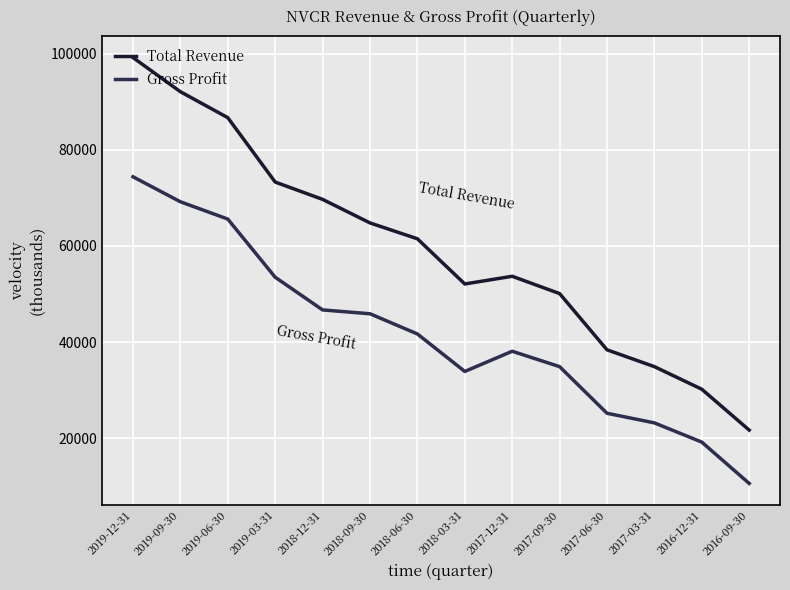

Which series has the widest spread of values?

Total Revenue